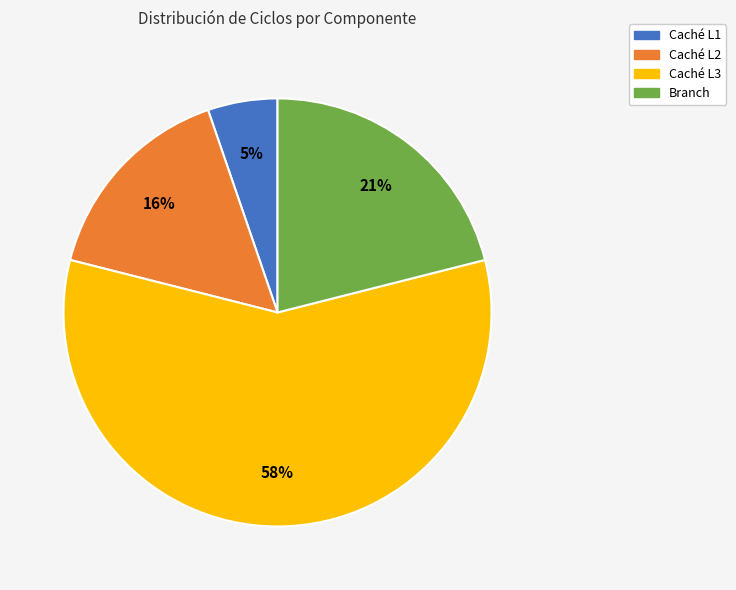

Which category has the biggest portion of the pie?

Caché L3